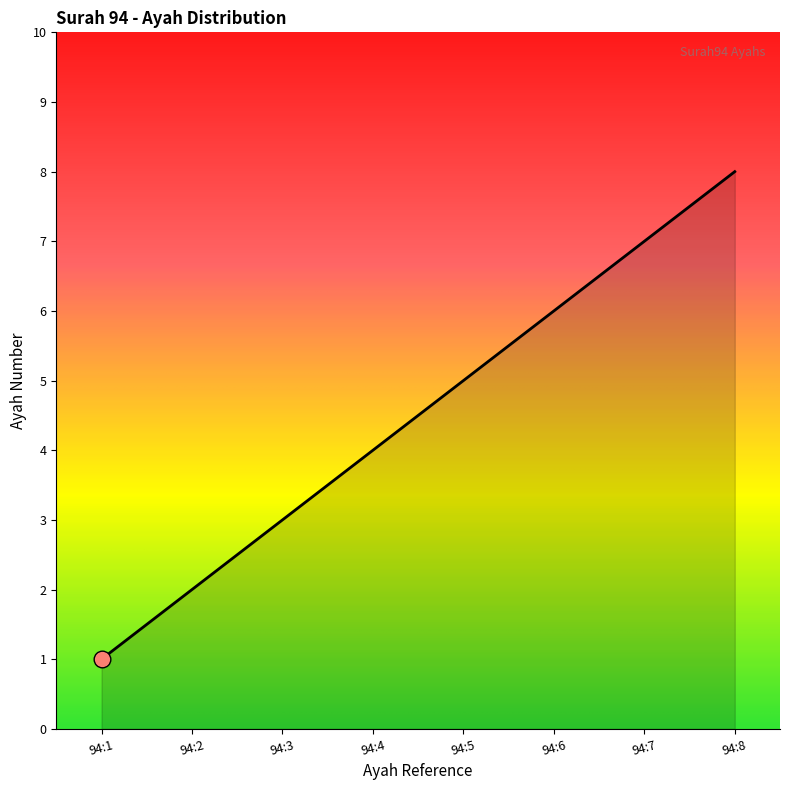

Reading left to right, transcribe all the data shown in this chart.

94:1=1	94:2=2	94:3=3	94:4=4	94:5=5	94:6=6	94:7=7	94:8=8